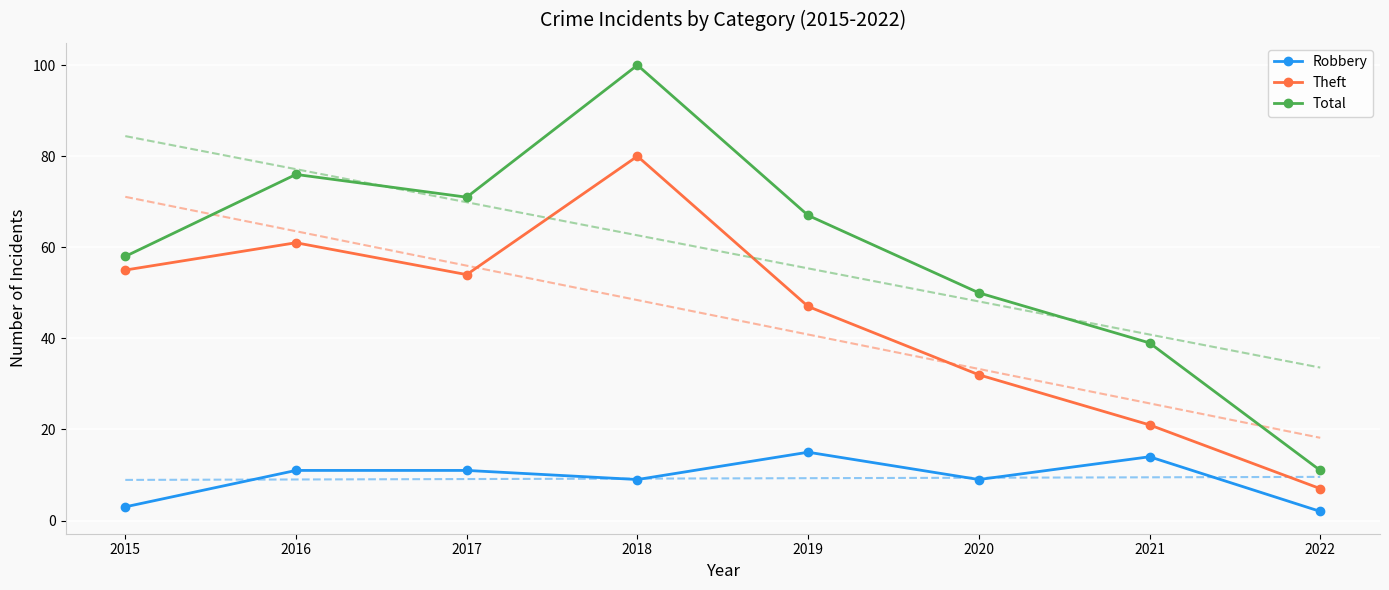

What is the sum of all Total values?

472